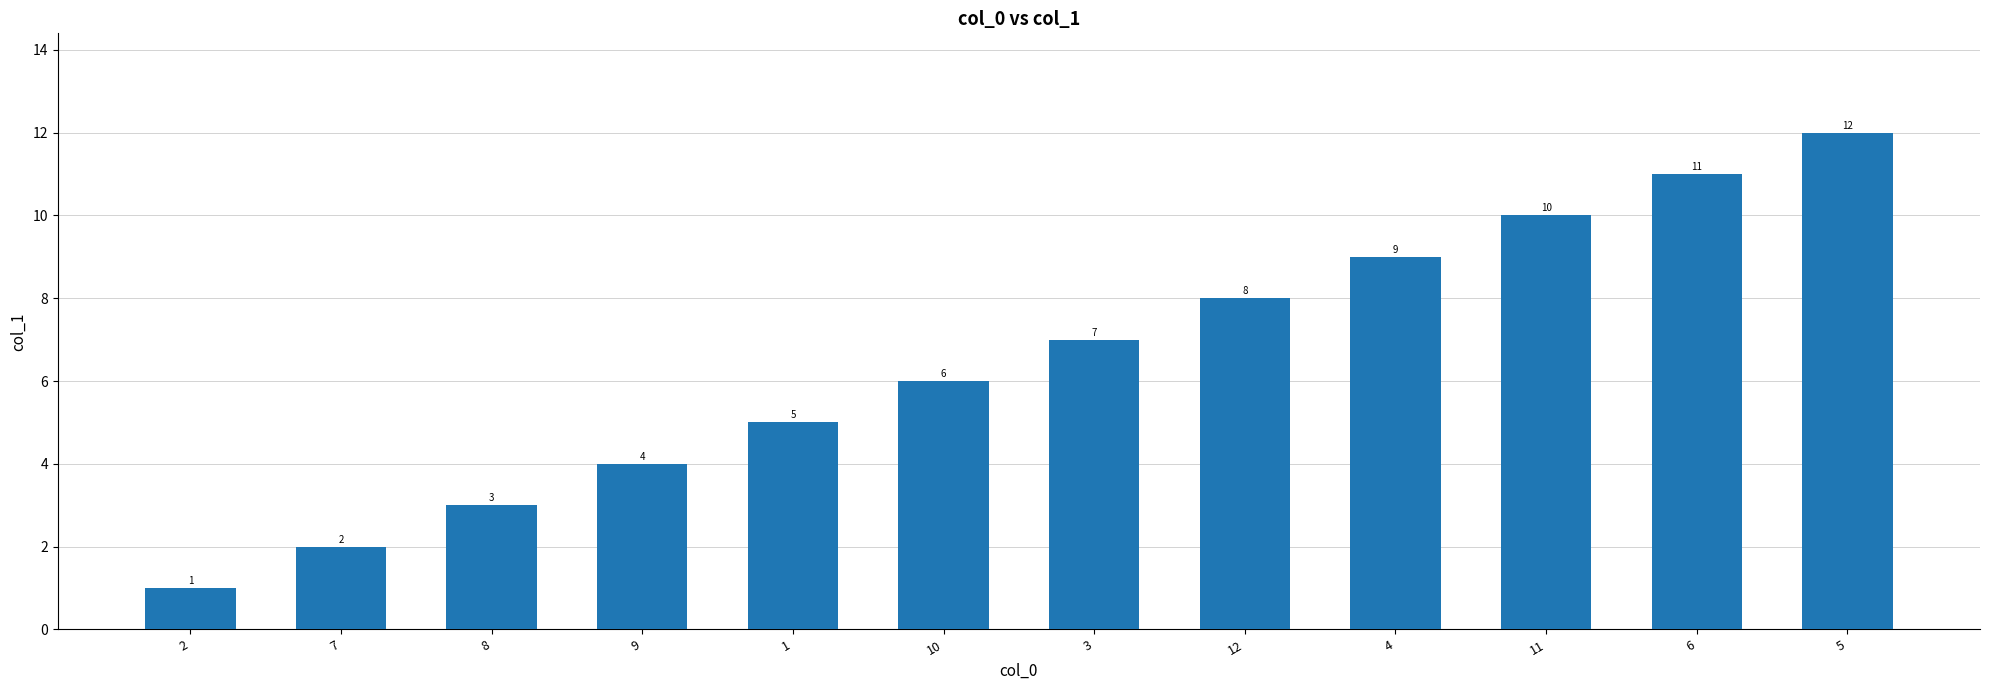

What is the sum of the values at 11 and 12?

18